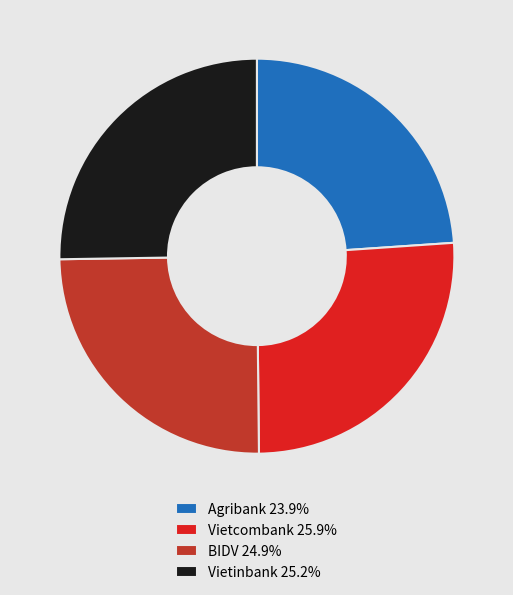

Approximately how many times larger is the value at Agribank 23.9% compared to Vietinbank 25.2%?

0.9